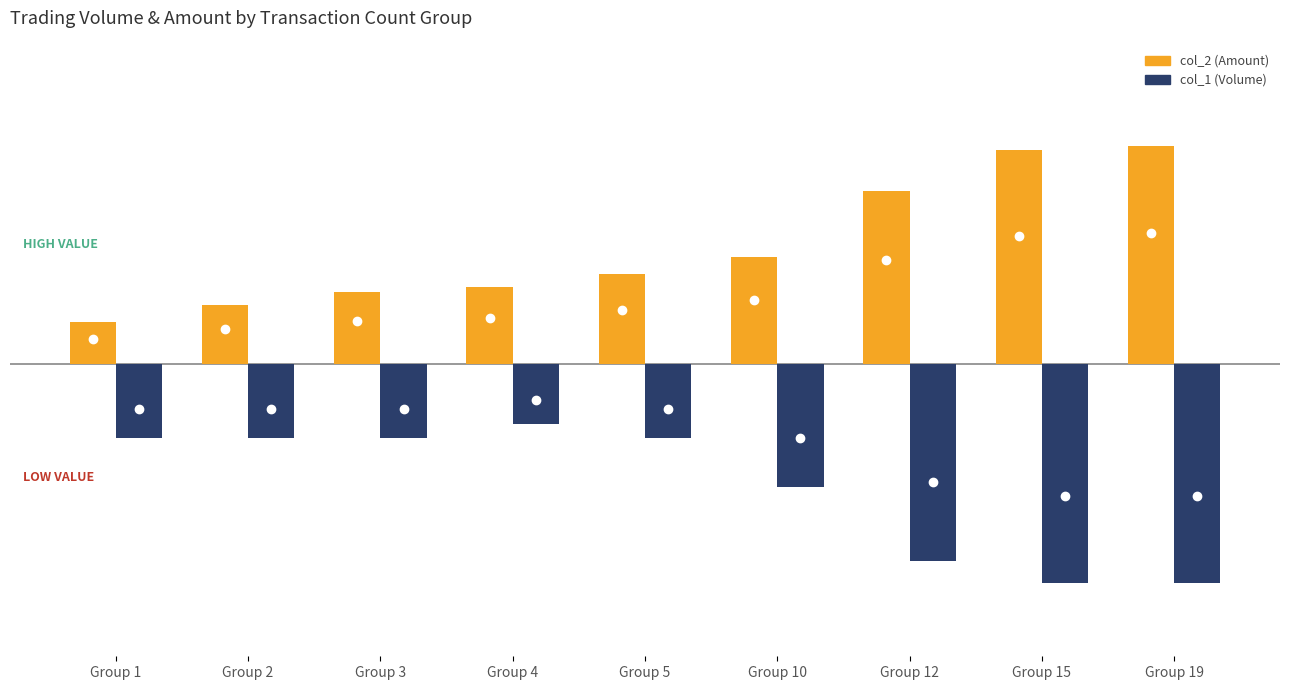

Rank the series by their average value, from highest to lowest.

col_2 (Amount), col_1 (Volume)